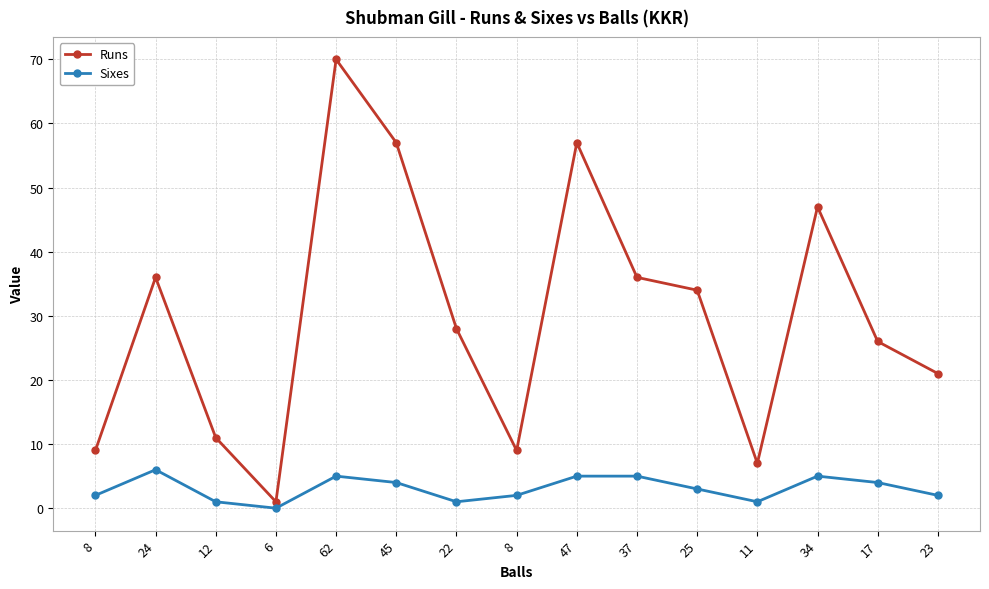

True or false: Sixes has more than 1 points higher than both neighbors.

True